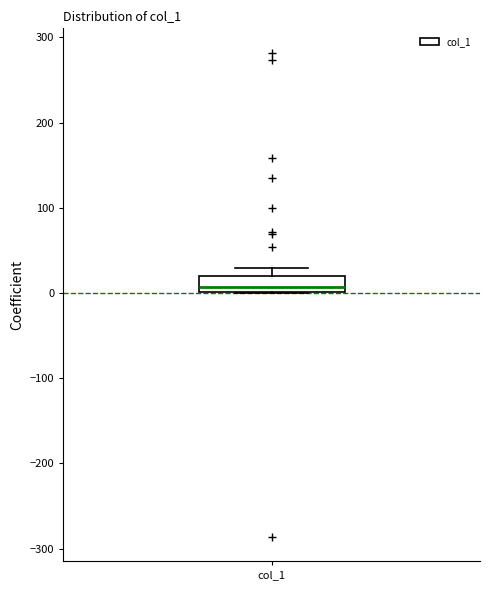

Read this box plot against the y-axis: the position of the median line, the range covered by the box, and the ends of both whiskers. The values are not printed on the chart, so give them approximately, as read against the axis.

median 10, box 0 to 20, whiskers 0 to 30